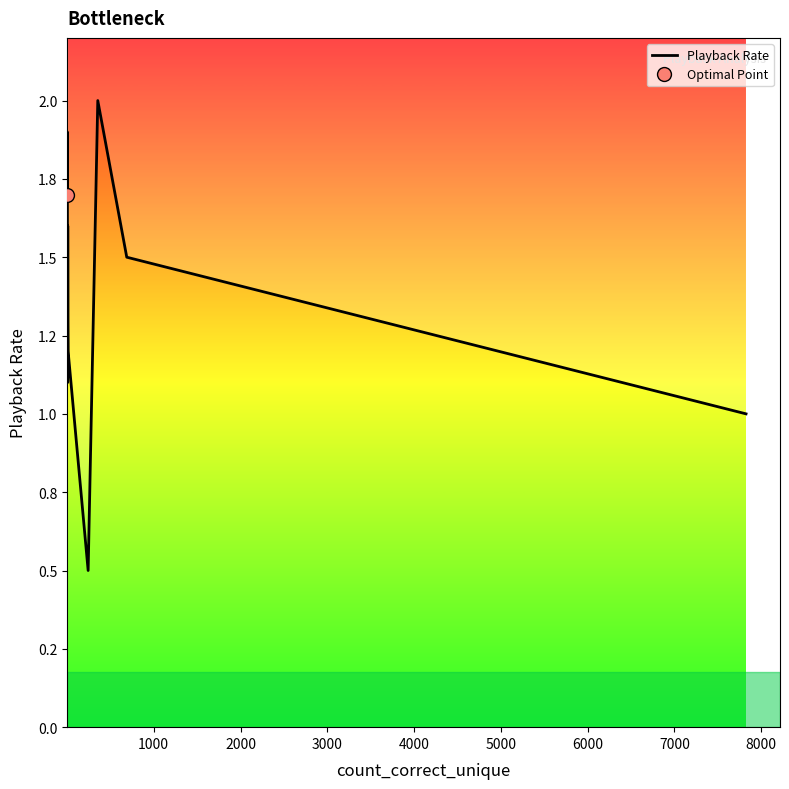

How many interior local peaks (higher than both neighbors) does the data have?

3